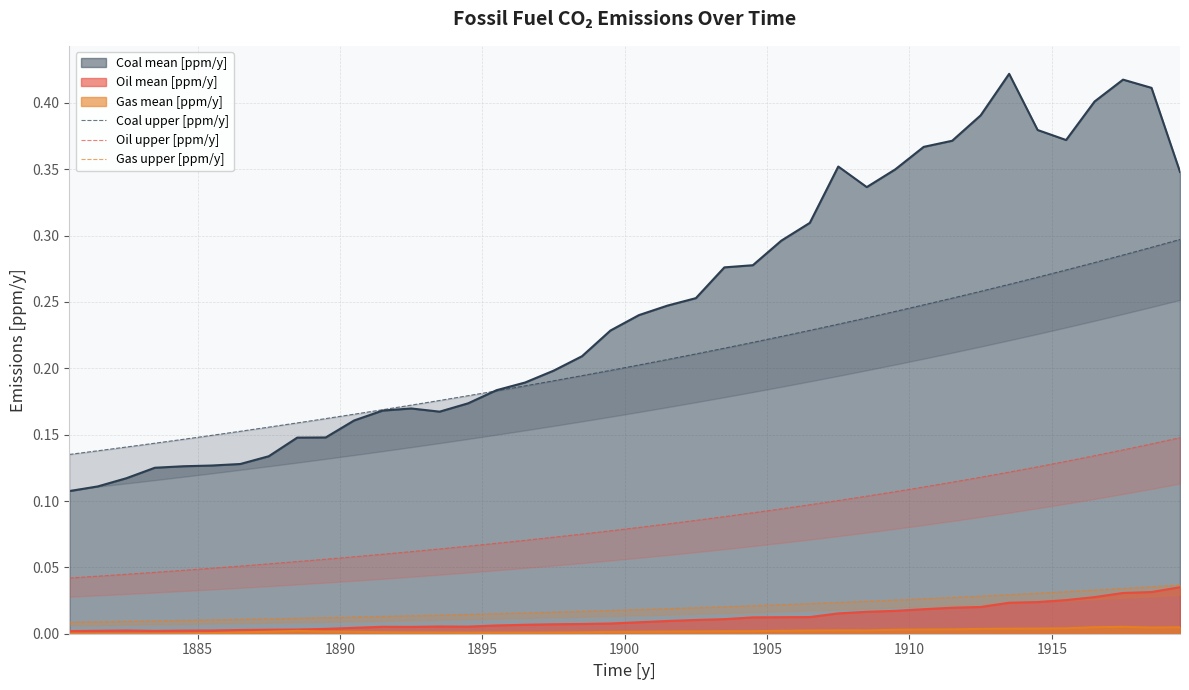

True or false: Coal mean [ppm/y] and Oil mean [ppm/y] cross at least once.

False